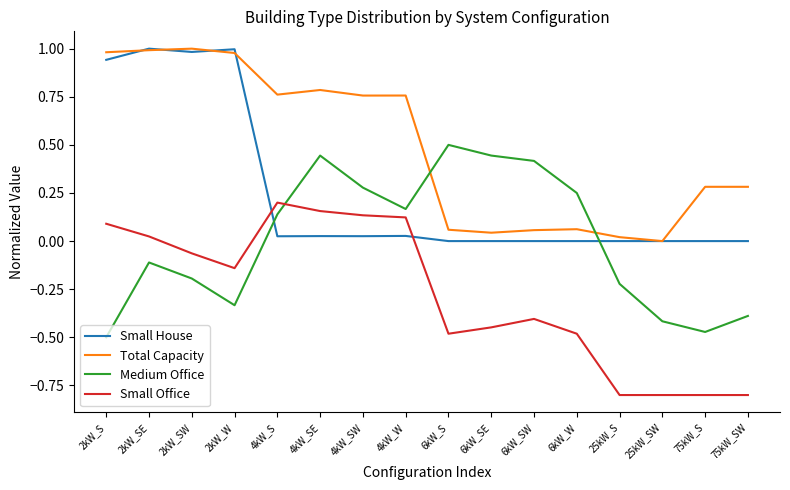

Is the value of Small House at 4kW_S greater than the value of Small Office at 6kW_SW?

Yes